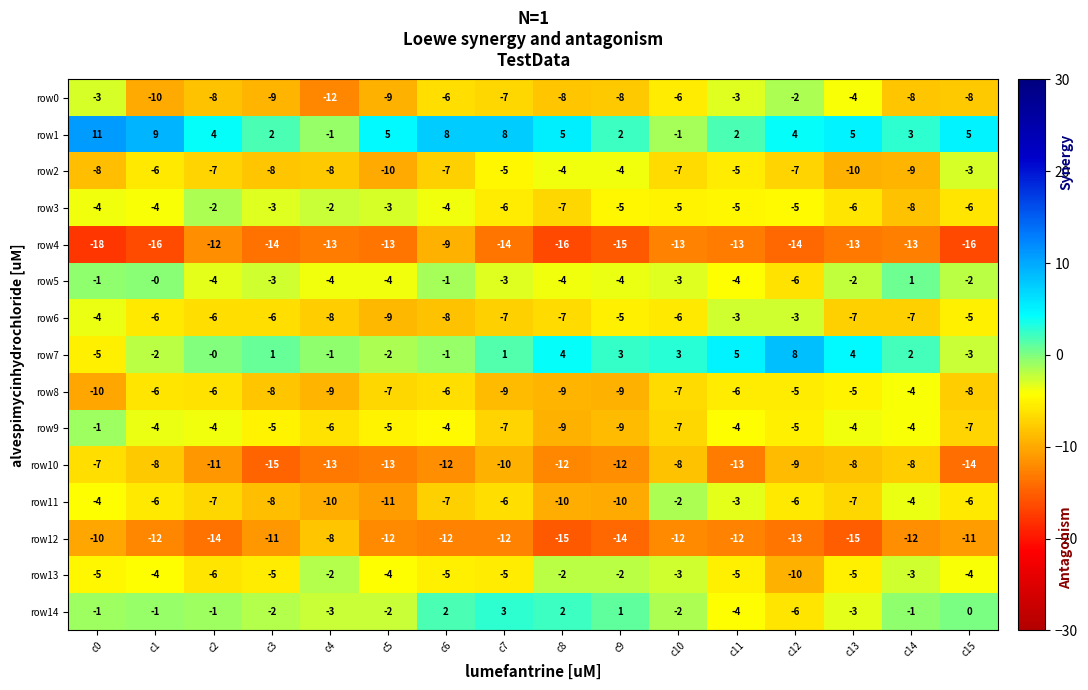

What is the total value across all series at c13?

-80